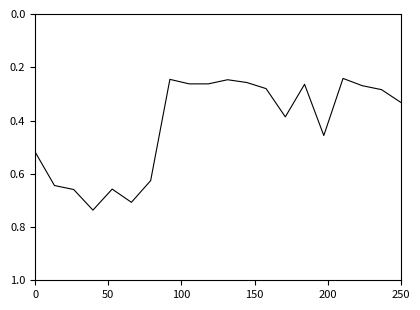

Does the chart have visible grid lines?

No